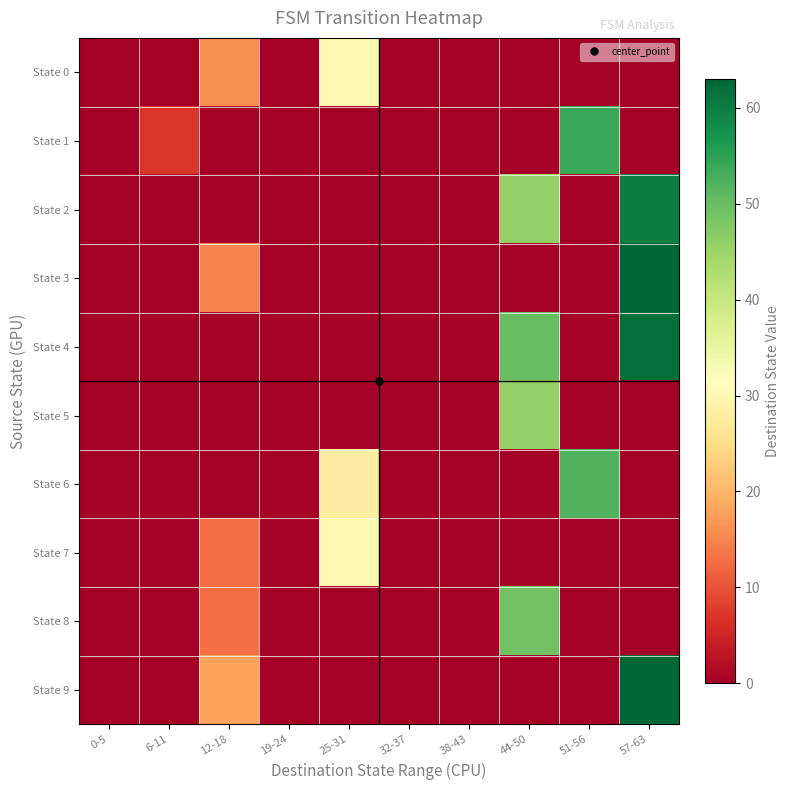

Rank the series at 38-43 from highest to lowest value.

State 0, State 1, State 2, State 3, State 4, State 5, State 6, State 7, State 8, State 9